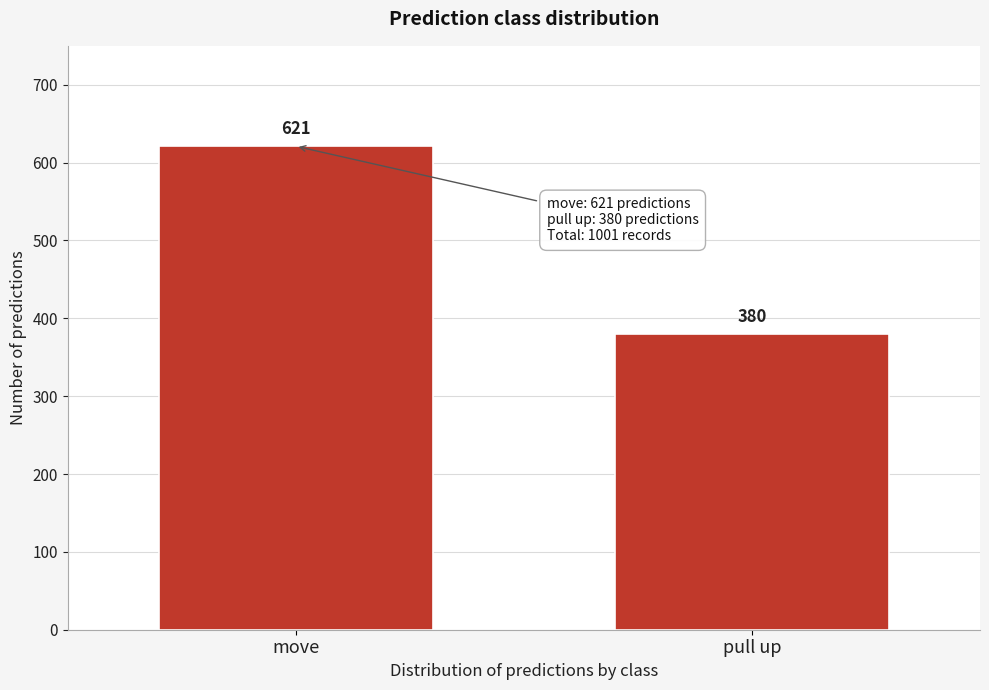

Reading left to right, transcribe all the data shown in this chart.

move=621	pull up=380